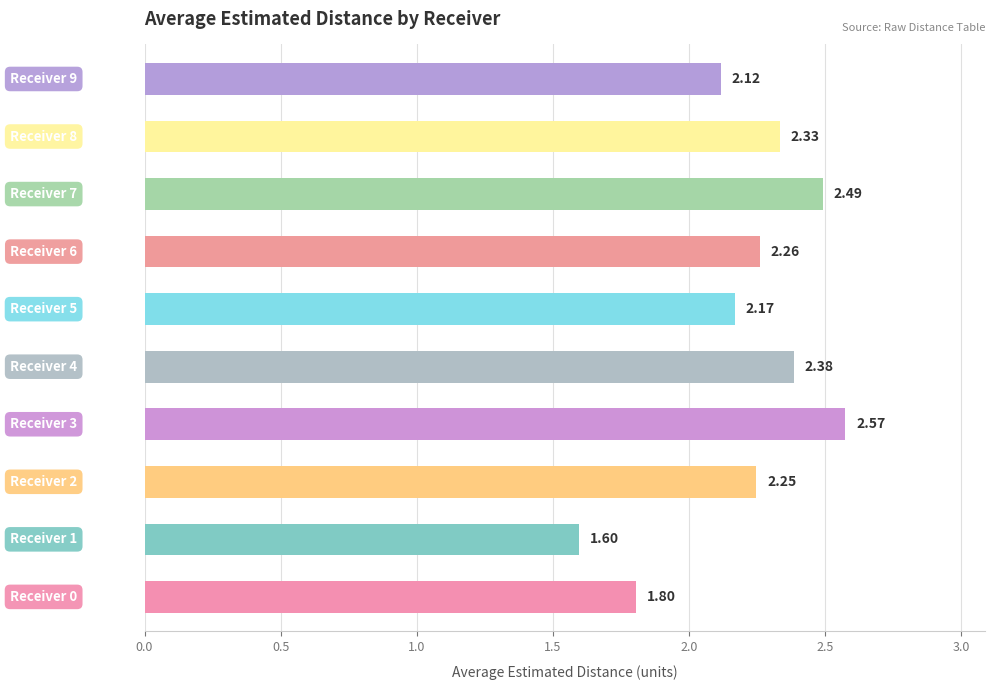

How many series are shown in this chart?

1